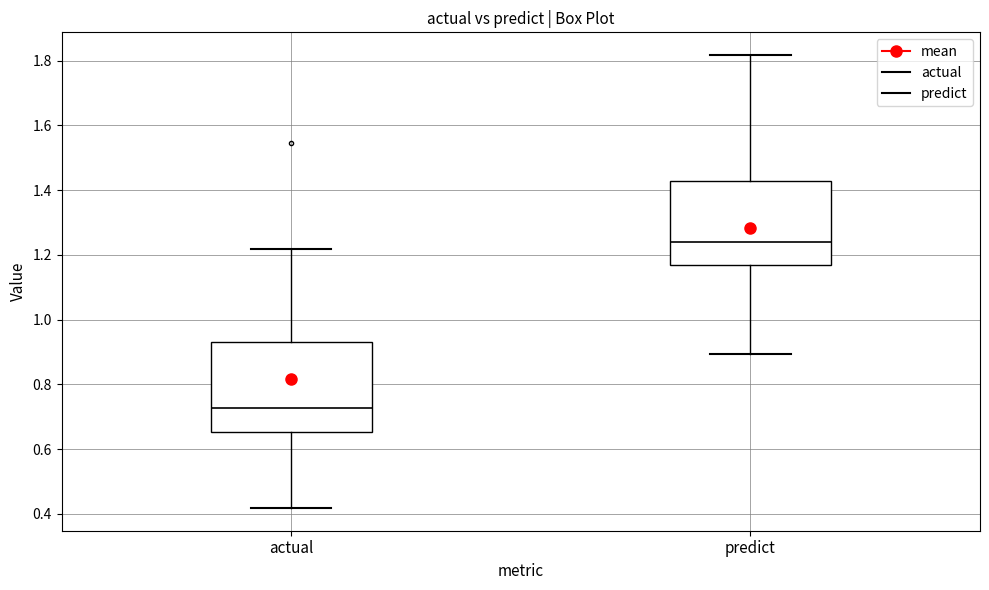

Which box's median line is the lowest?

actual